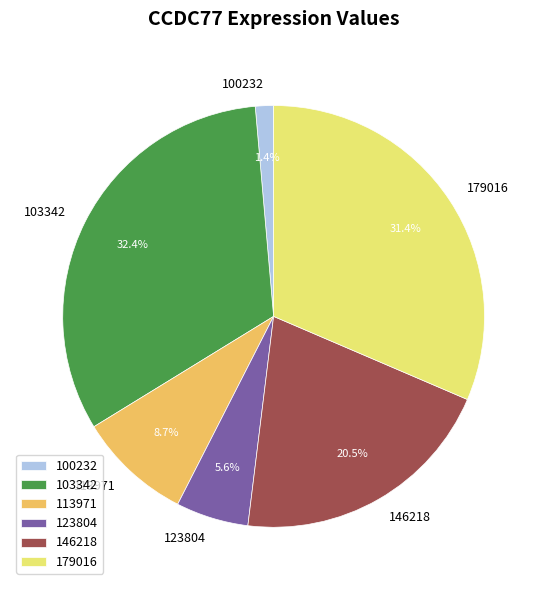

What is the largest slice in the pie chart?

103342